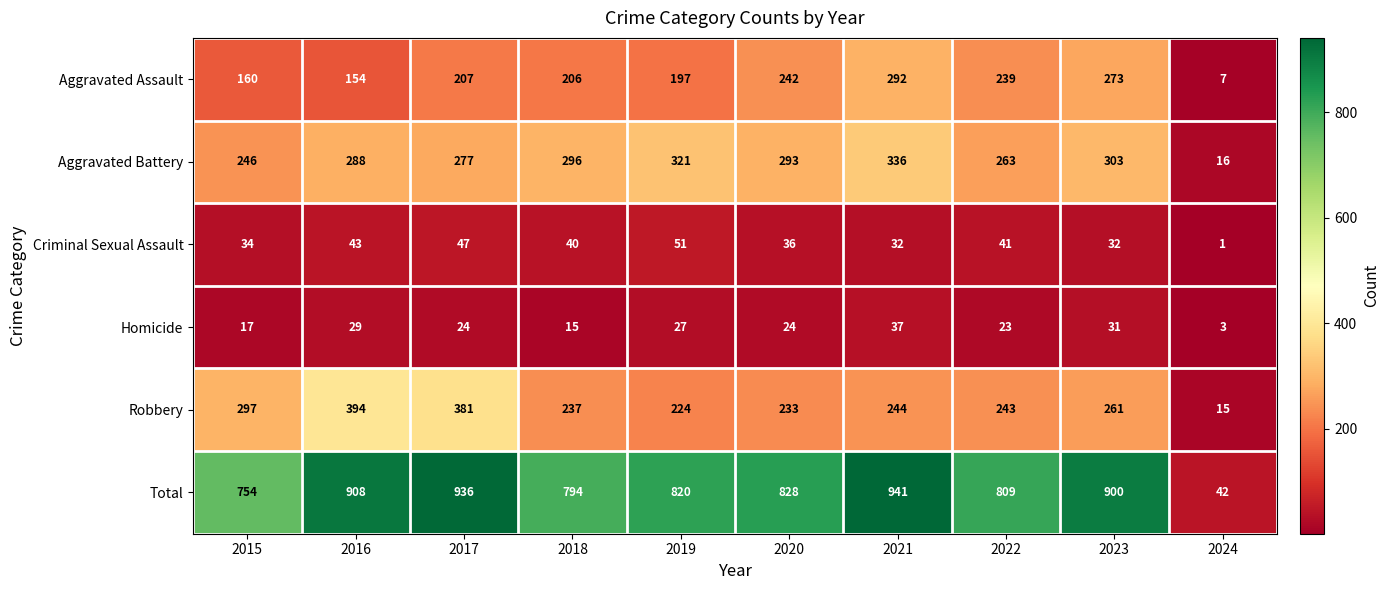

How many values in the Total series are below 828?

5